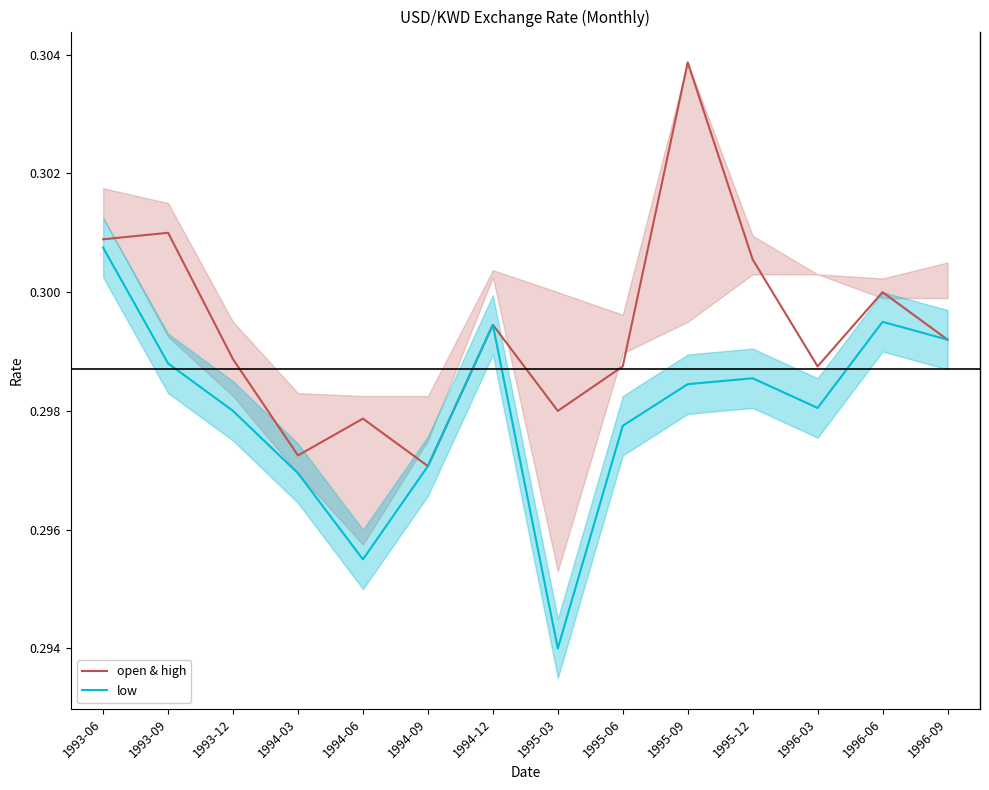

How many open & high values are between 0 and 1?

14